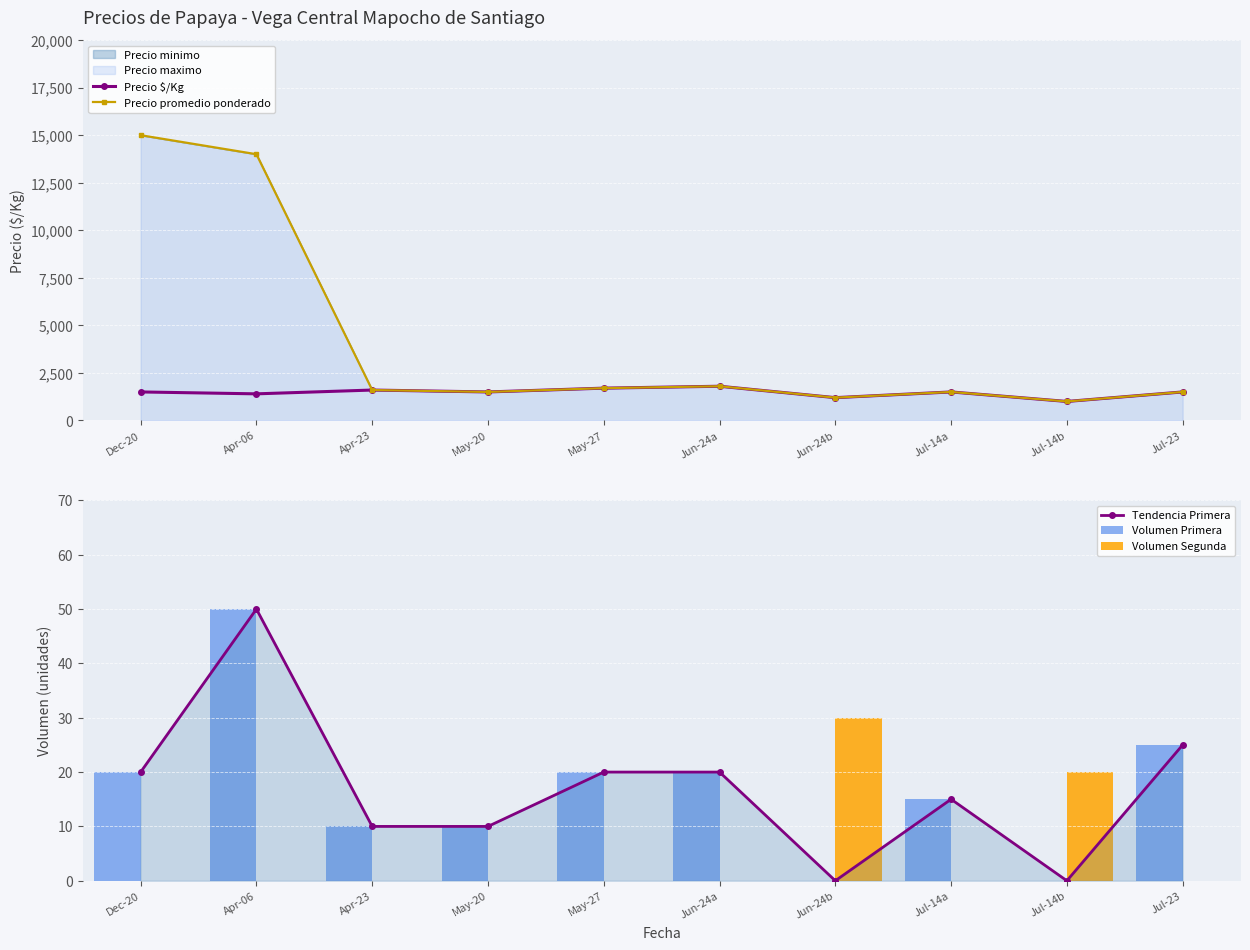

At which label does Volumen Primera first exceed 20?

Apr-06